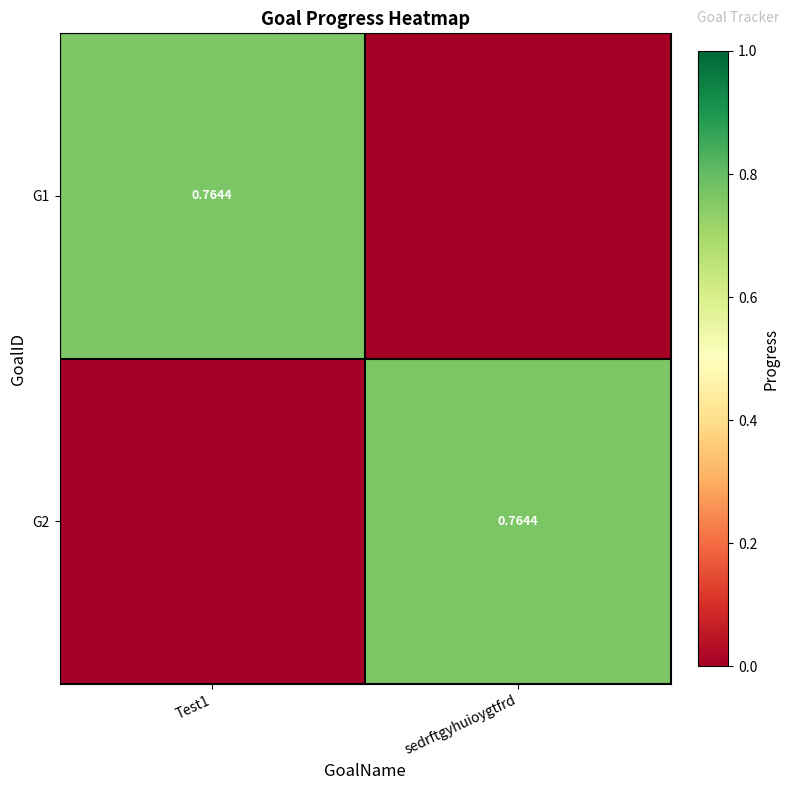

What is the sum of all G1 values?

0.8